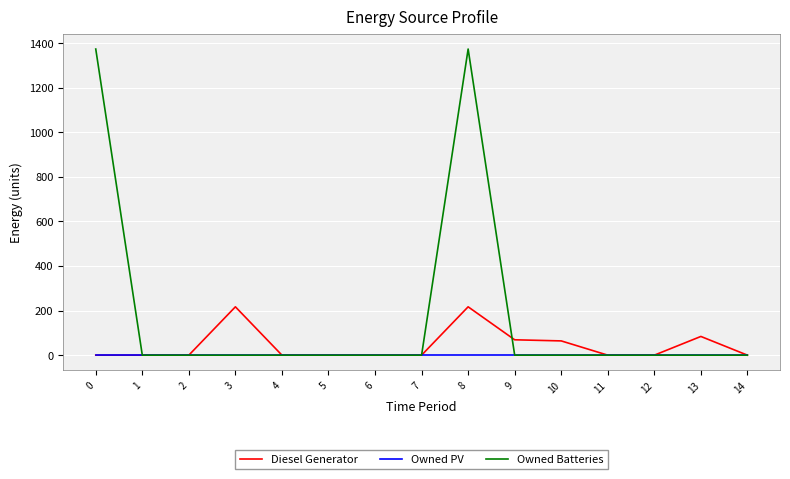

How many lines are shown in the chart?

3